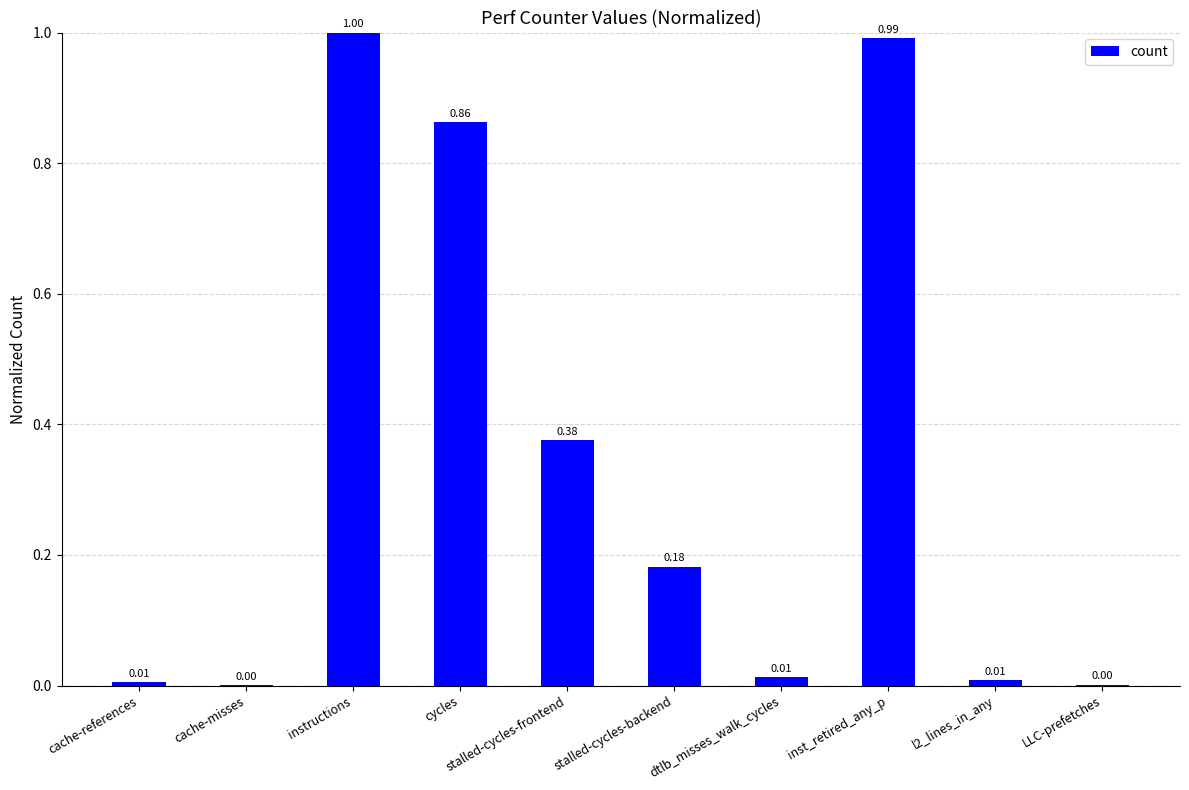

Between l2_lines_in_any and cache-misses, which is larger?

l2_lines_in_any